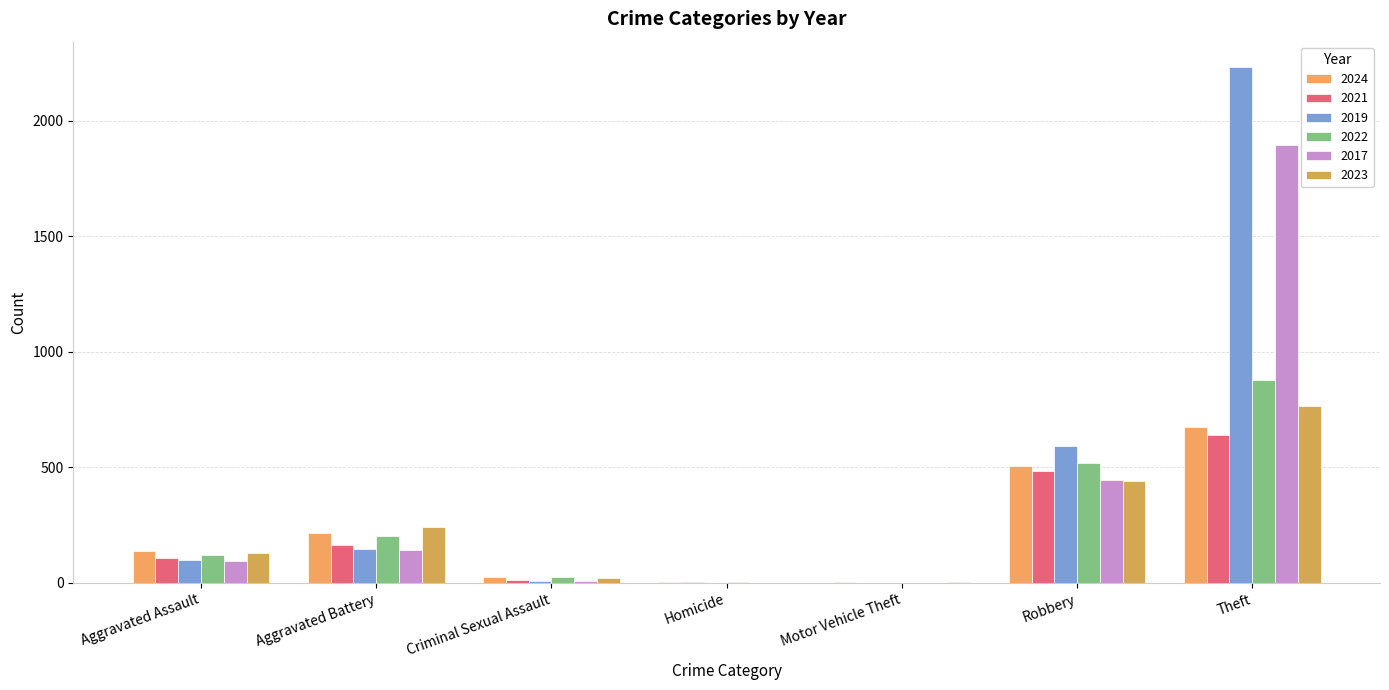

What is the highest value of the 2022 series?

880